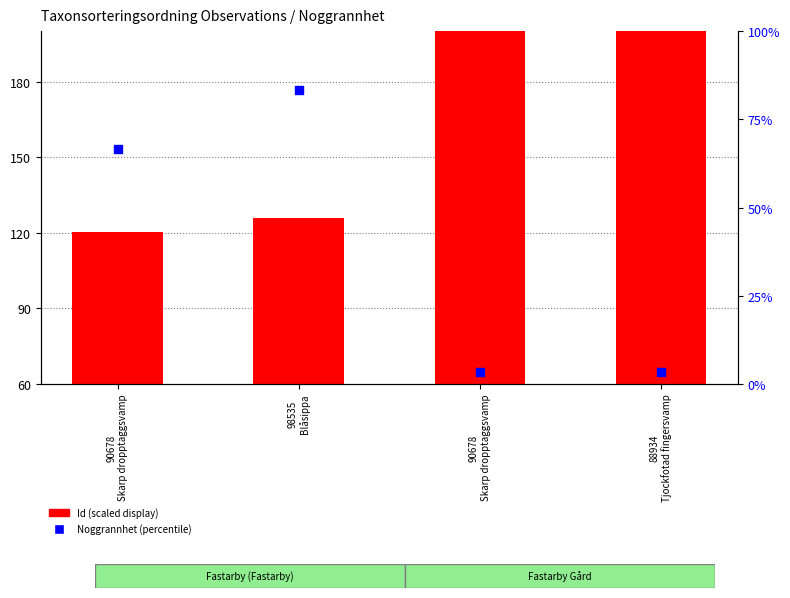

At which category is the sum across all series the highest?

90678
Skarp dropptaggsvamp